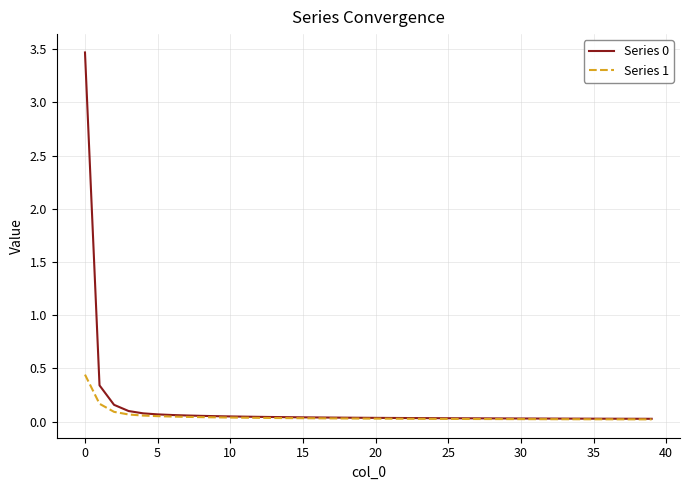

What is the maximum value shown in the chart?

3.5